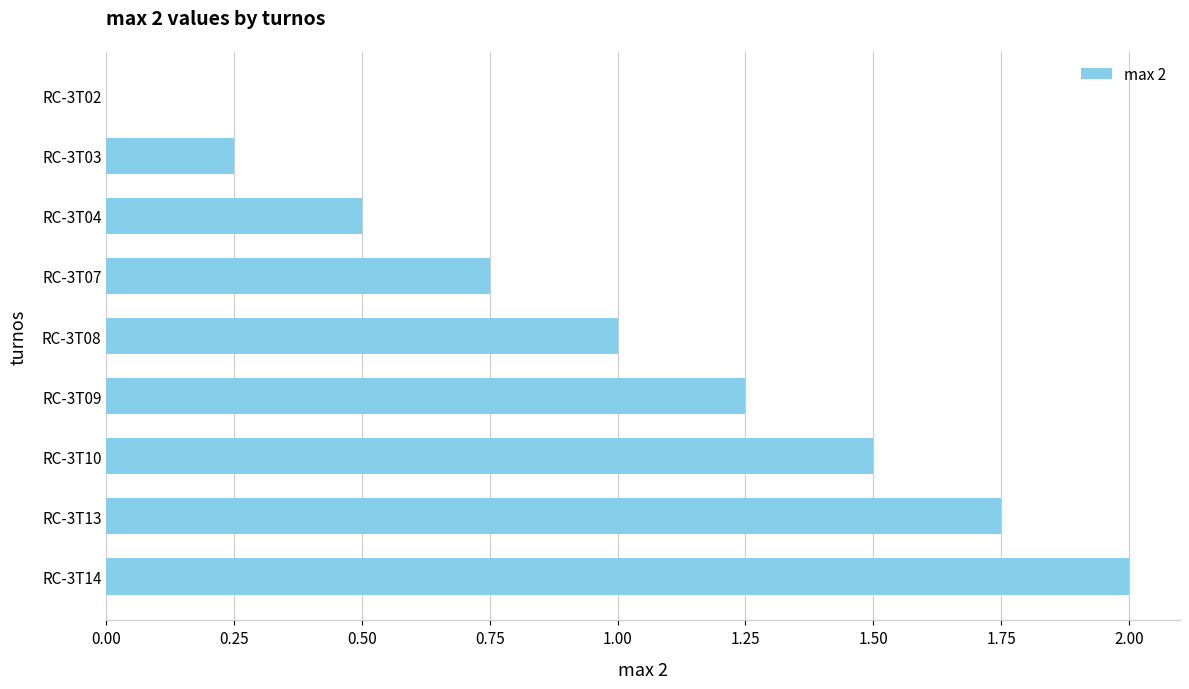

Which has a higher value, RC-3T08 or RC-3T03?

RC-3T08